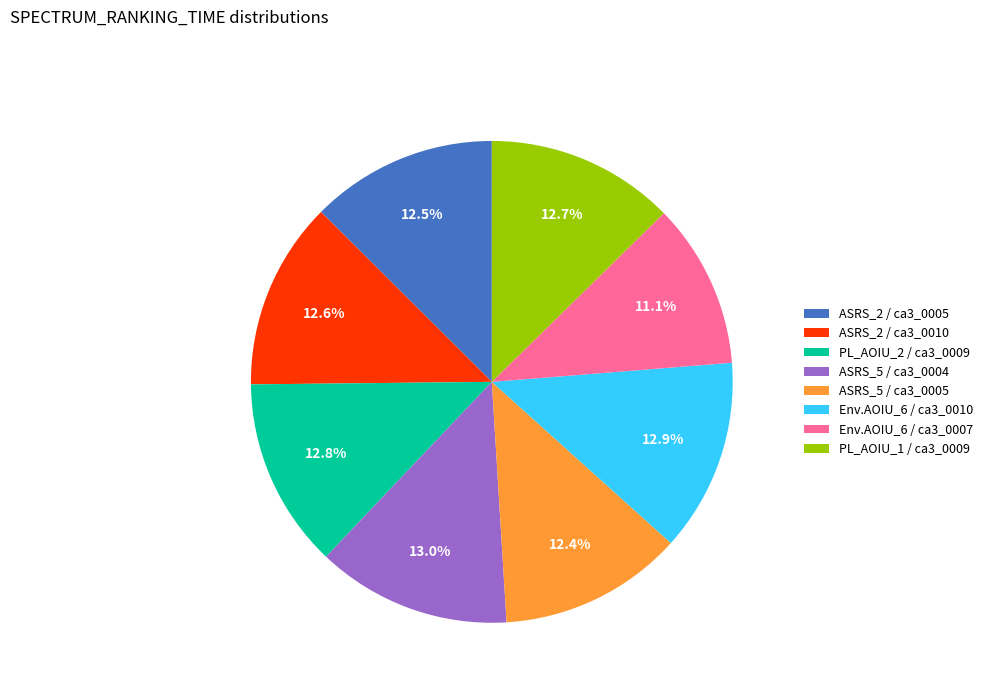

Between Env.AOIU_6 / ca3_0007 and ASRS_2 / ca3_0010, which is larger?

ASRS_2 / ca3_0010